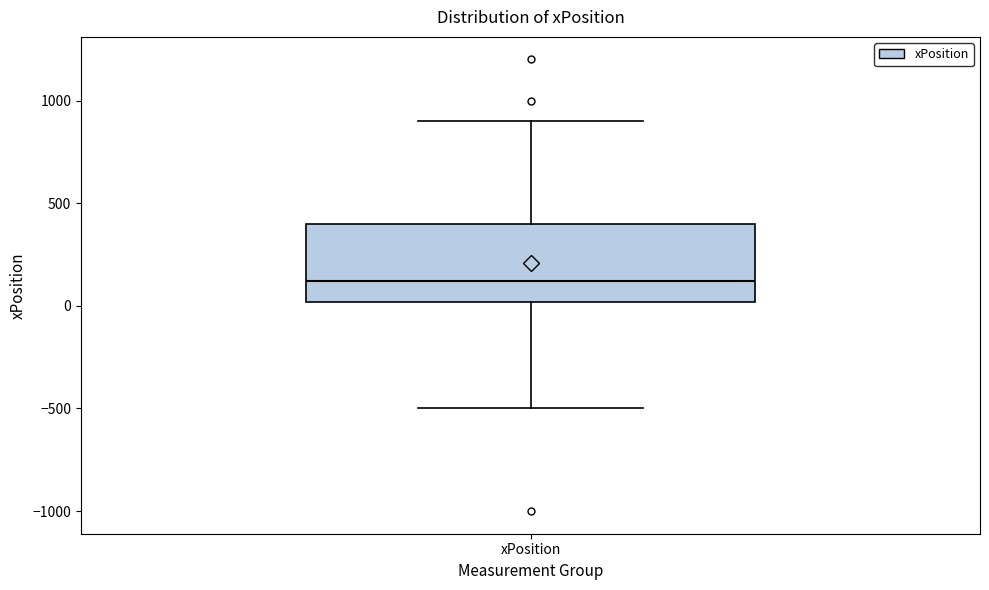

Transcribe this box plot: give where the median line is, the range the box spans, and where the two whiskers end, as read against the y-axis. The values are not printed on the chart, so give them approximately, as read against the axis.

median 100, box 0 to 400, whiskers -500 to 900